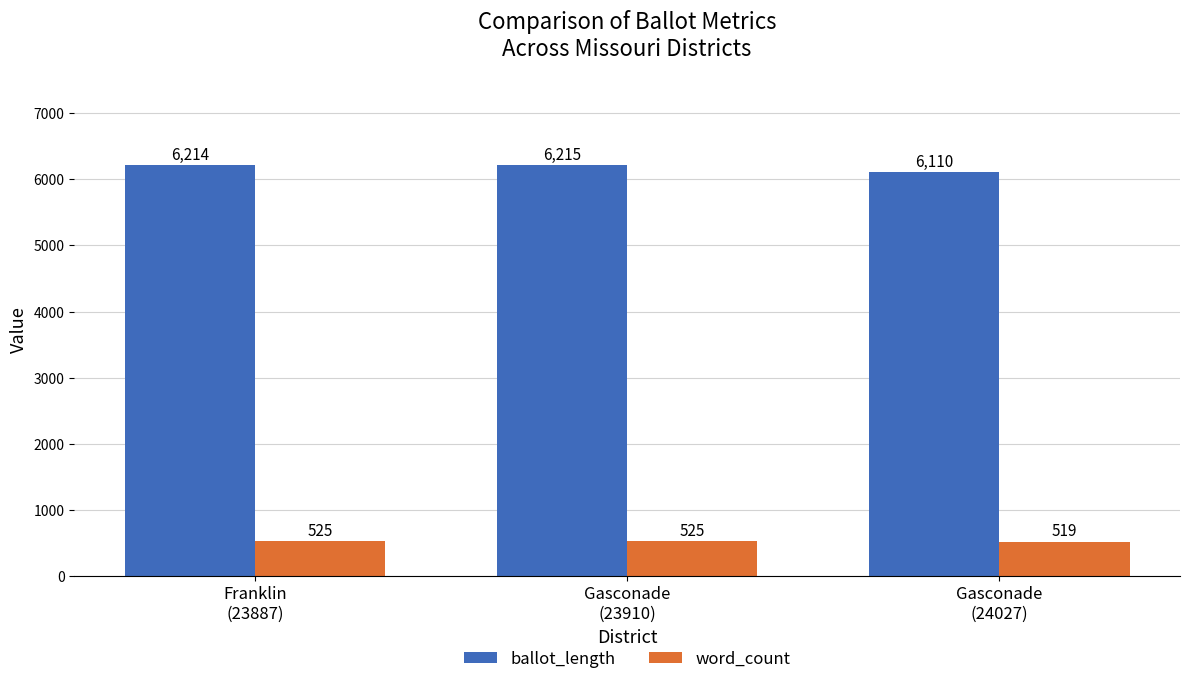

List the series in order of their peak value, lowest first.

word_count, ballot_length